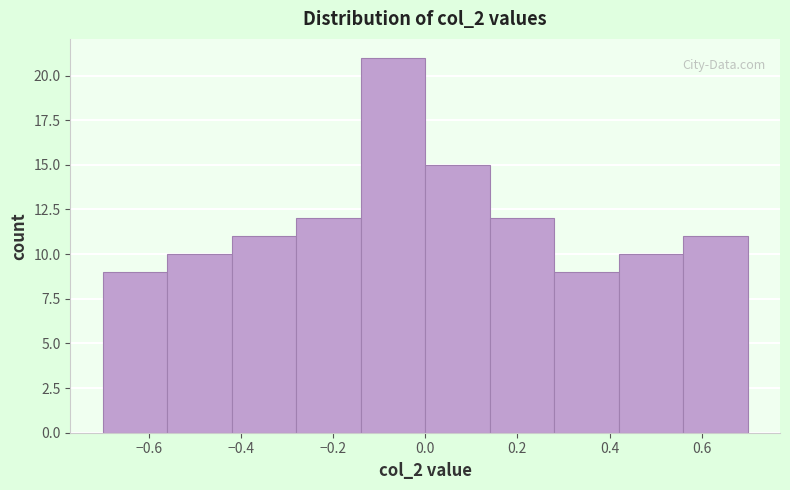

Reading left to right, transcribe this chart: for each bar, give the range it covers on the x-axis and its height. The values are not printed on the chart, so give them approximately, as read against the axis.

-0.70 to -0.56: 9
-0.56 to -0.42: 10
-0.42 to -0.28: 11
-0.28 to -0.14: 12
-0.14 to 0.00: 21
0.00 to 0.14: 15
0.14 to 0.28: 12
0.28 to 0.42: 9
0.42 to 0.56: 10
0.56 to 0.70: 11